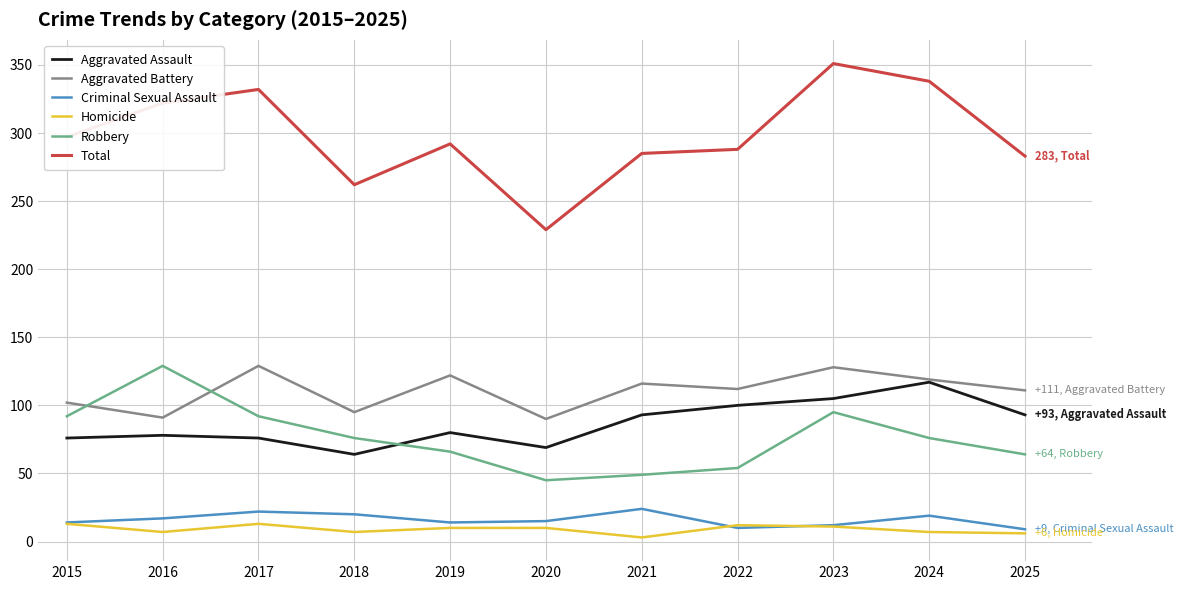

What is the highest value of the Criminal Sexual Assault series?

24